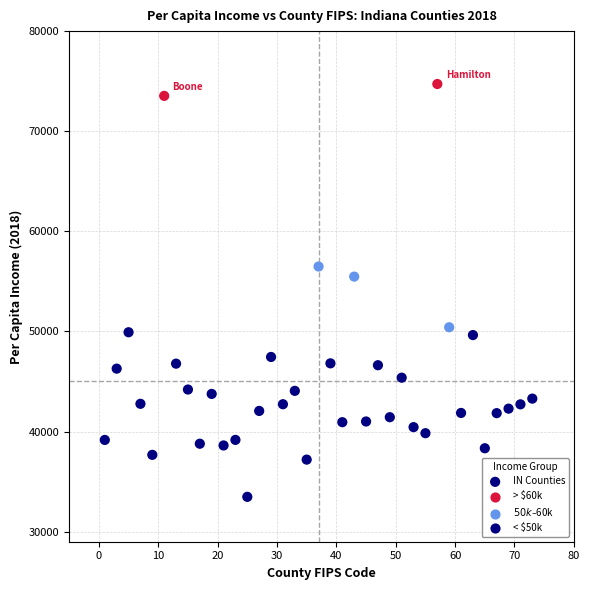

What is the range of Y values (max minus min)?

41234